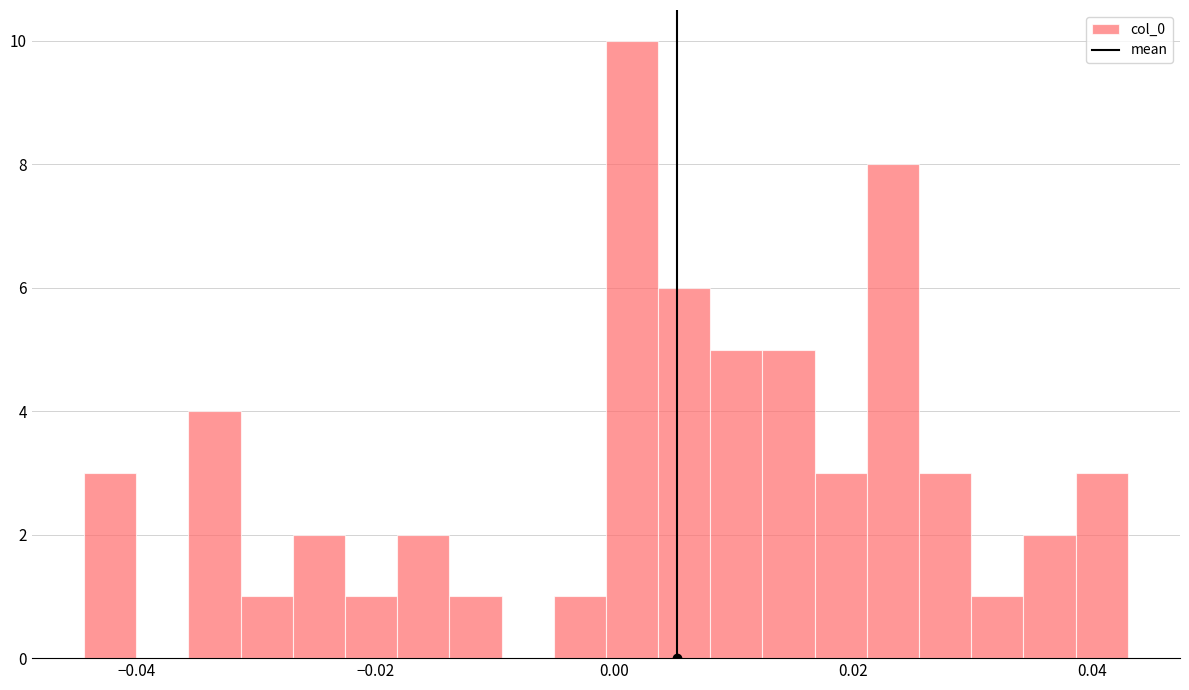

Around what value on the x-axis is the tallest bar? Give the approximate position of its centre, as read against the axis.

0.002